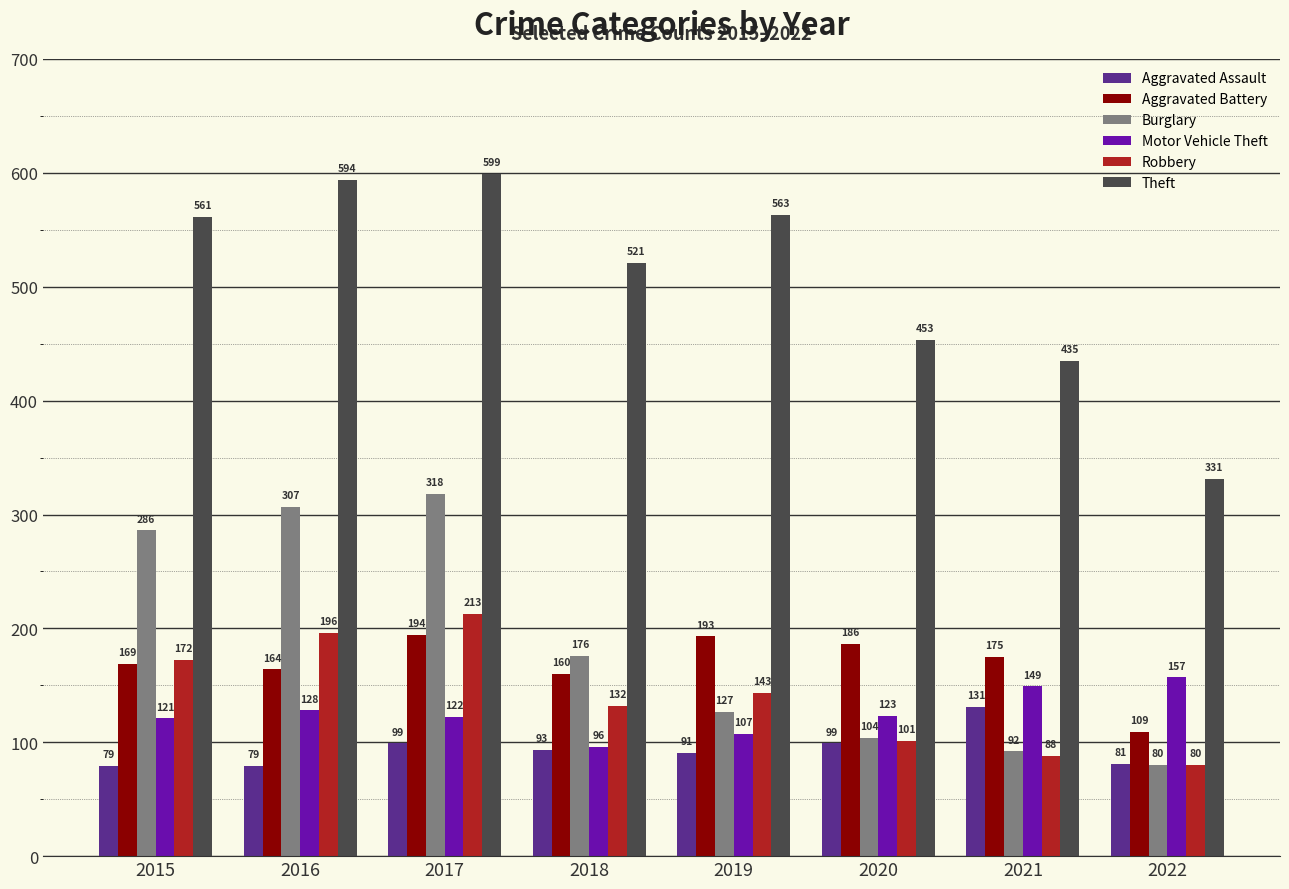

Is it true that Robbery equals 349 at 2017?

False